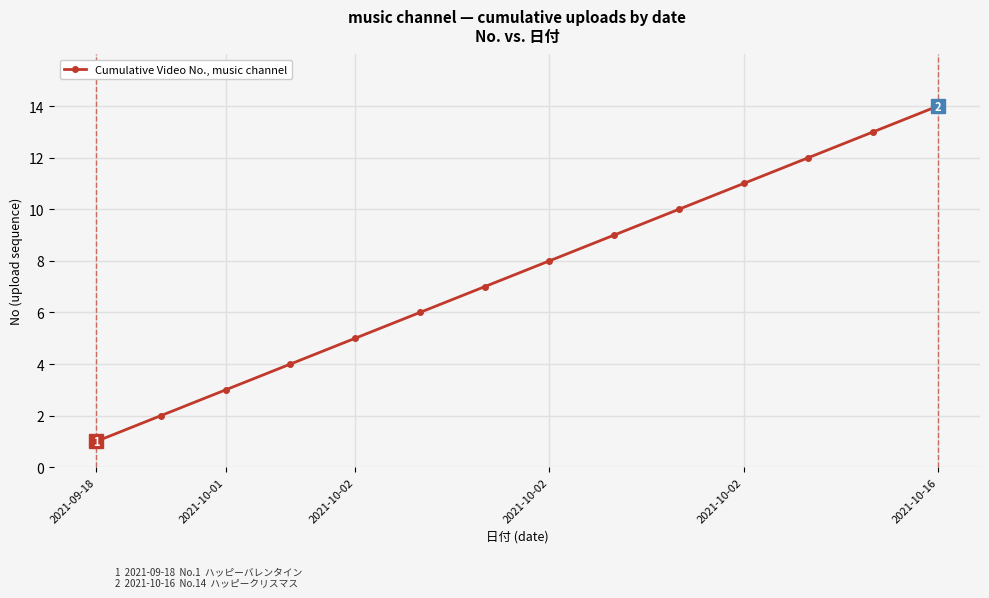

What is the average value?

8